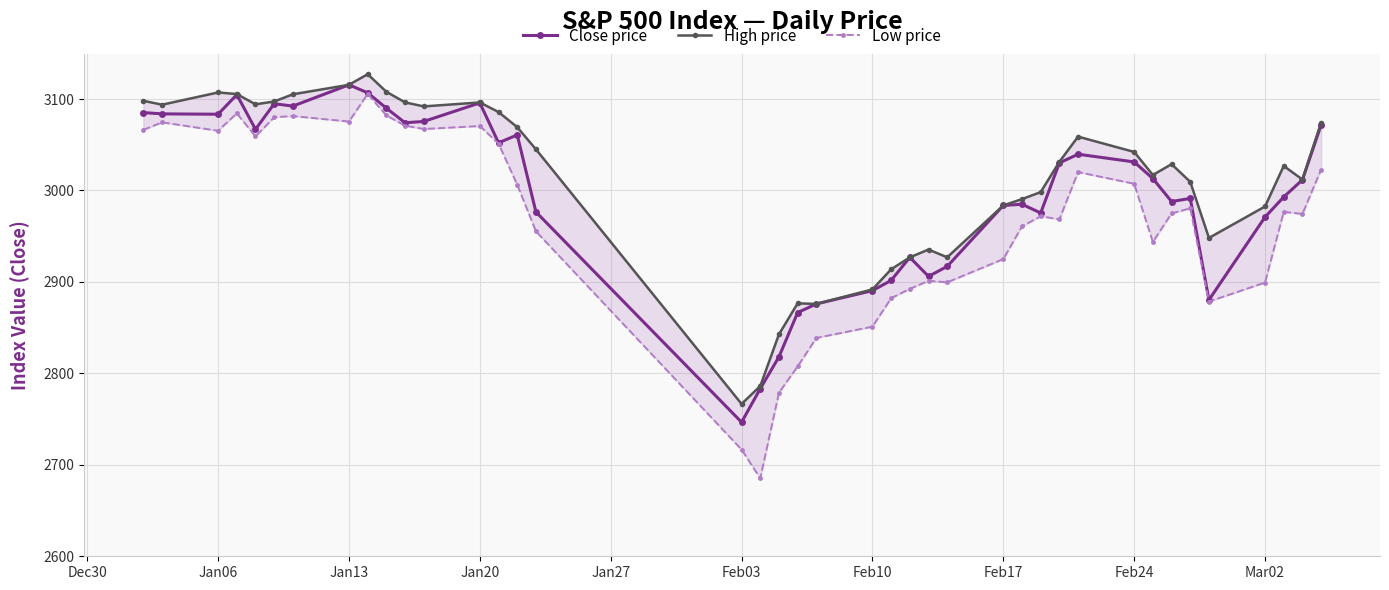

The value of Close price at Feb10 is 2890.5. True or false?

True